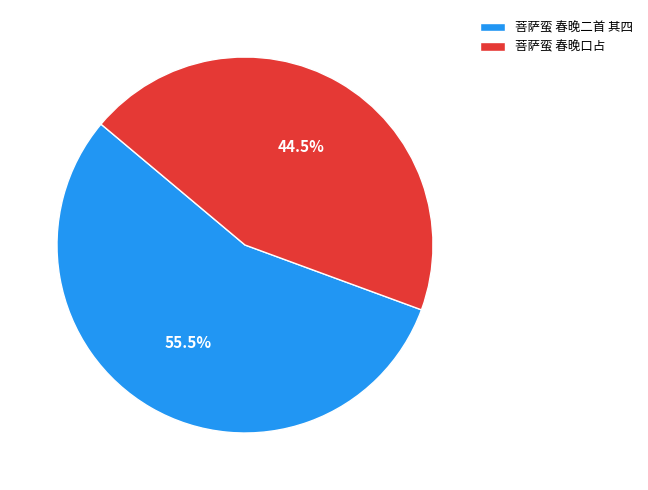

Rank the categories by value from highest to lowest.

菩萨蛮 春晚二首 其四, 菩萨蛮 春晚口占